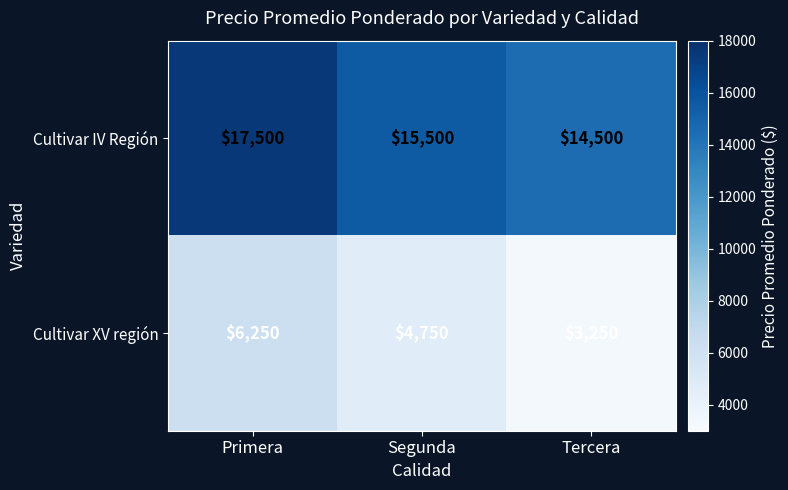

At which category does the chart reach its minimum across all series?

Tercera